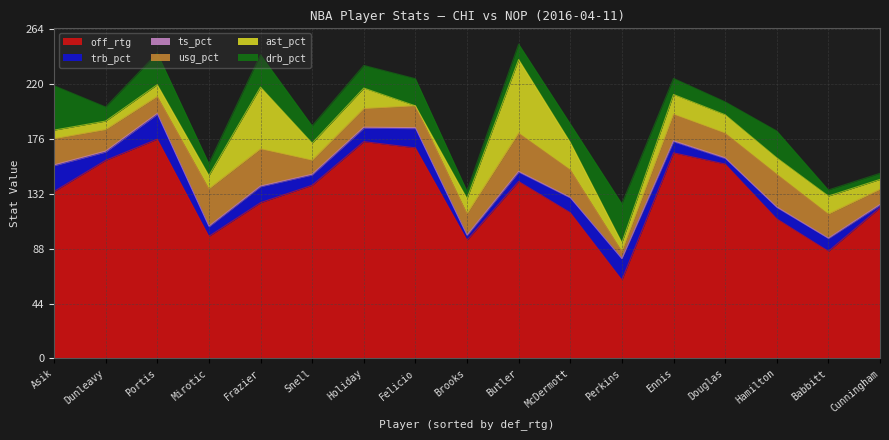

Is the value of usg_pct at Portis greater than the value of ast_pct at McDermott?

No